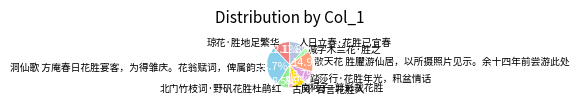

The 人日立春·花胜已宜春 slice represents 22% of the pie. True or false?

False